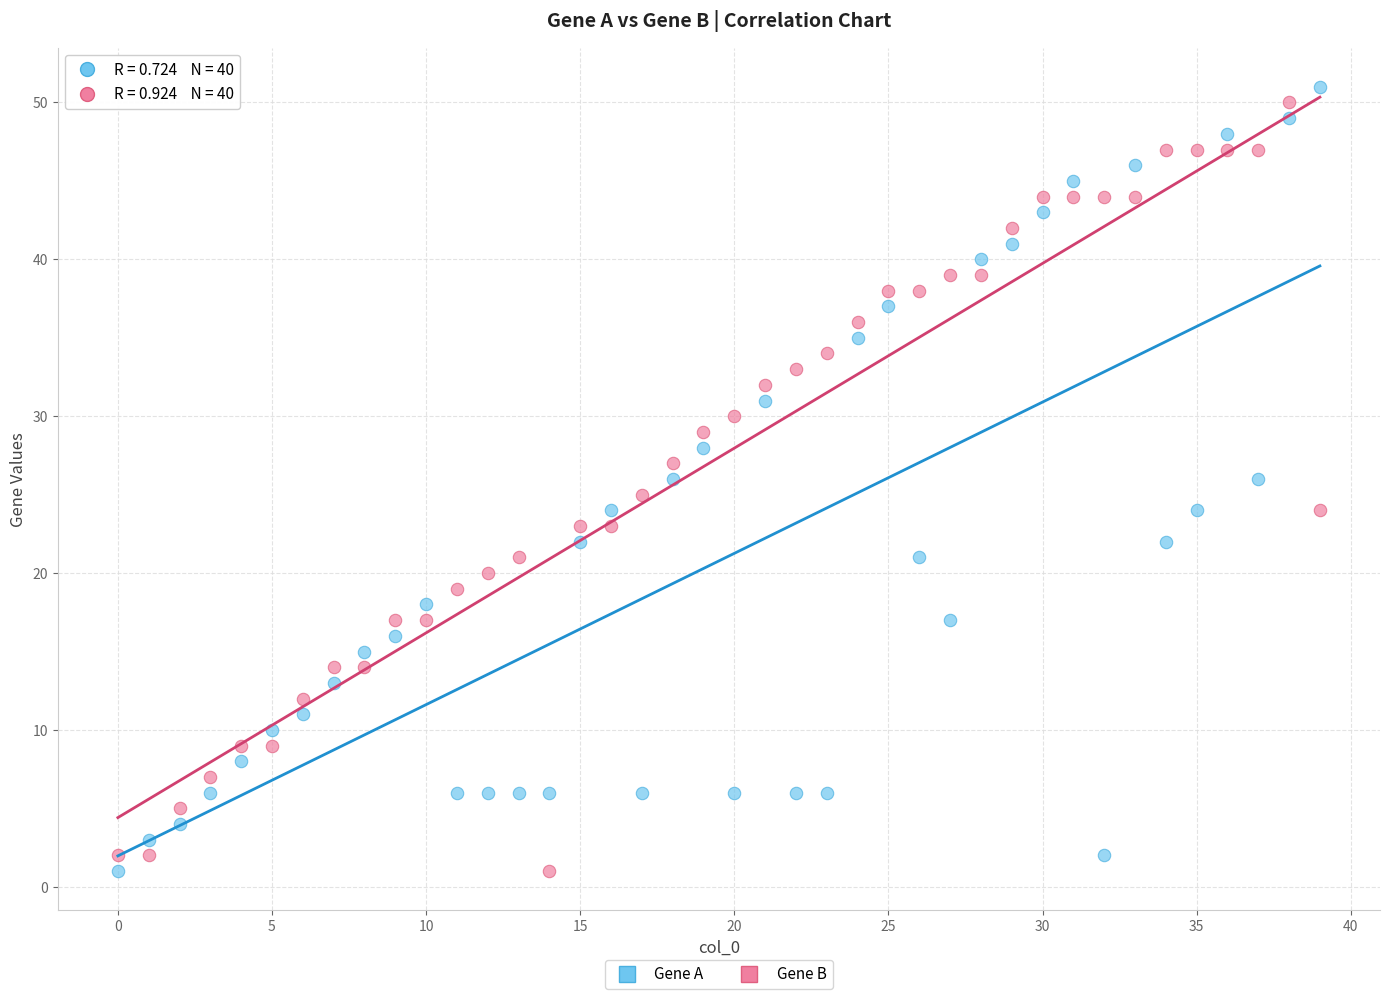

What are all the series names shown in the legend?

Gene A, Gene B